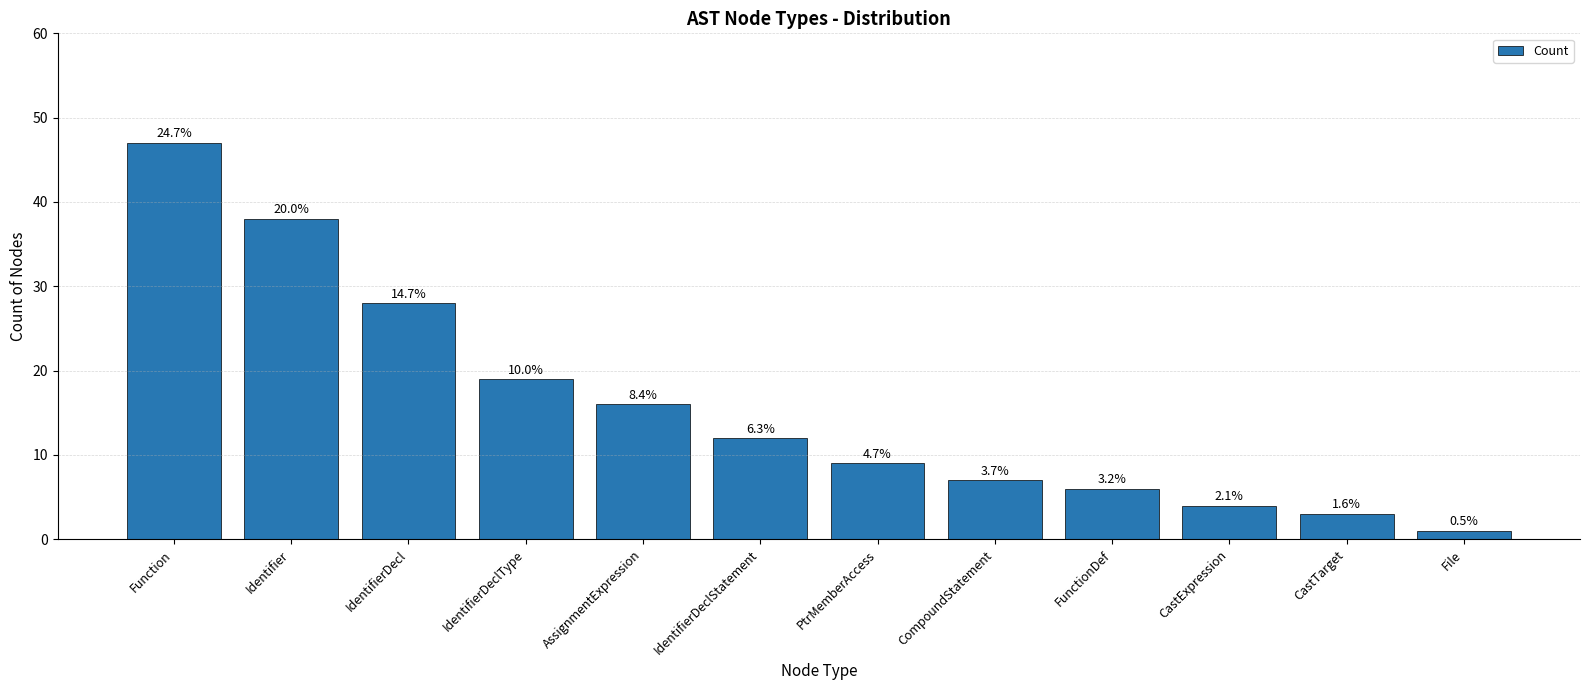

Which category has the highest value across all series?

Function